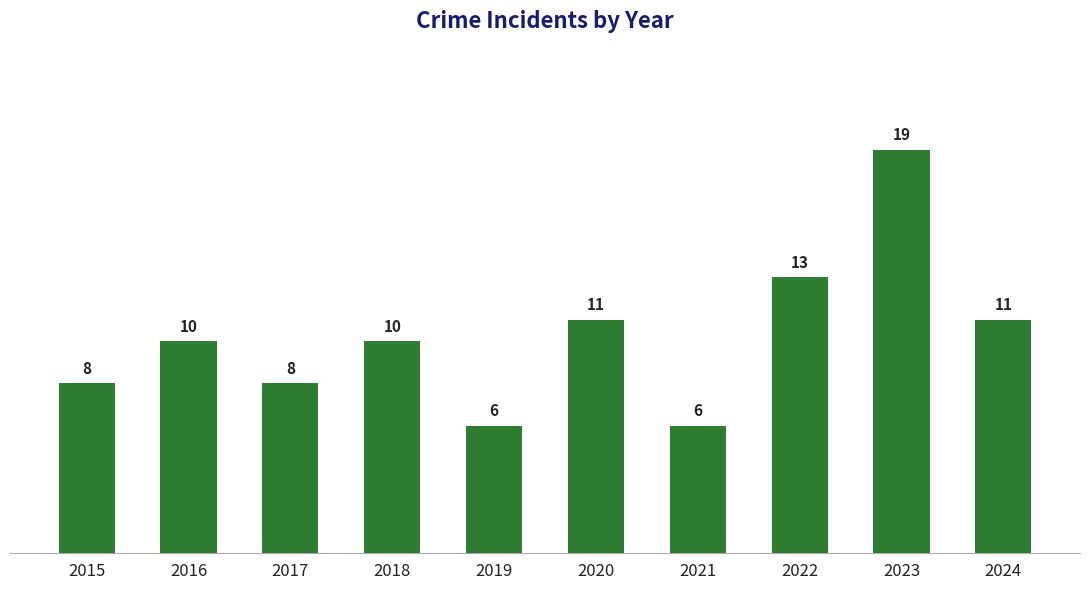

Read the value at 2024, to the nearest 10.

10